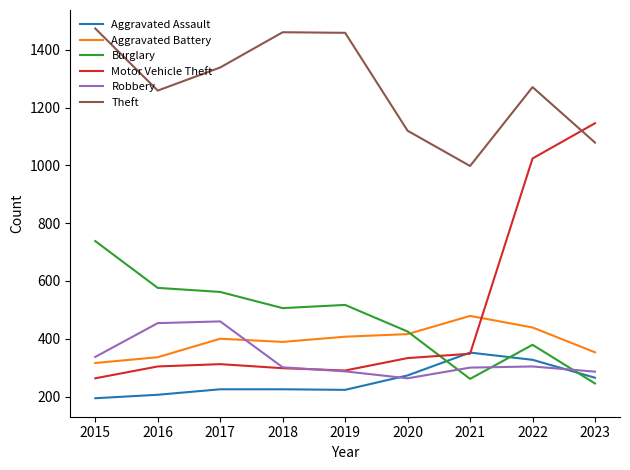

The value of Motor Vehicle Theft at 2023 is 1675. True or false?

False